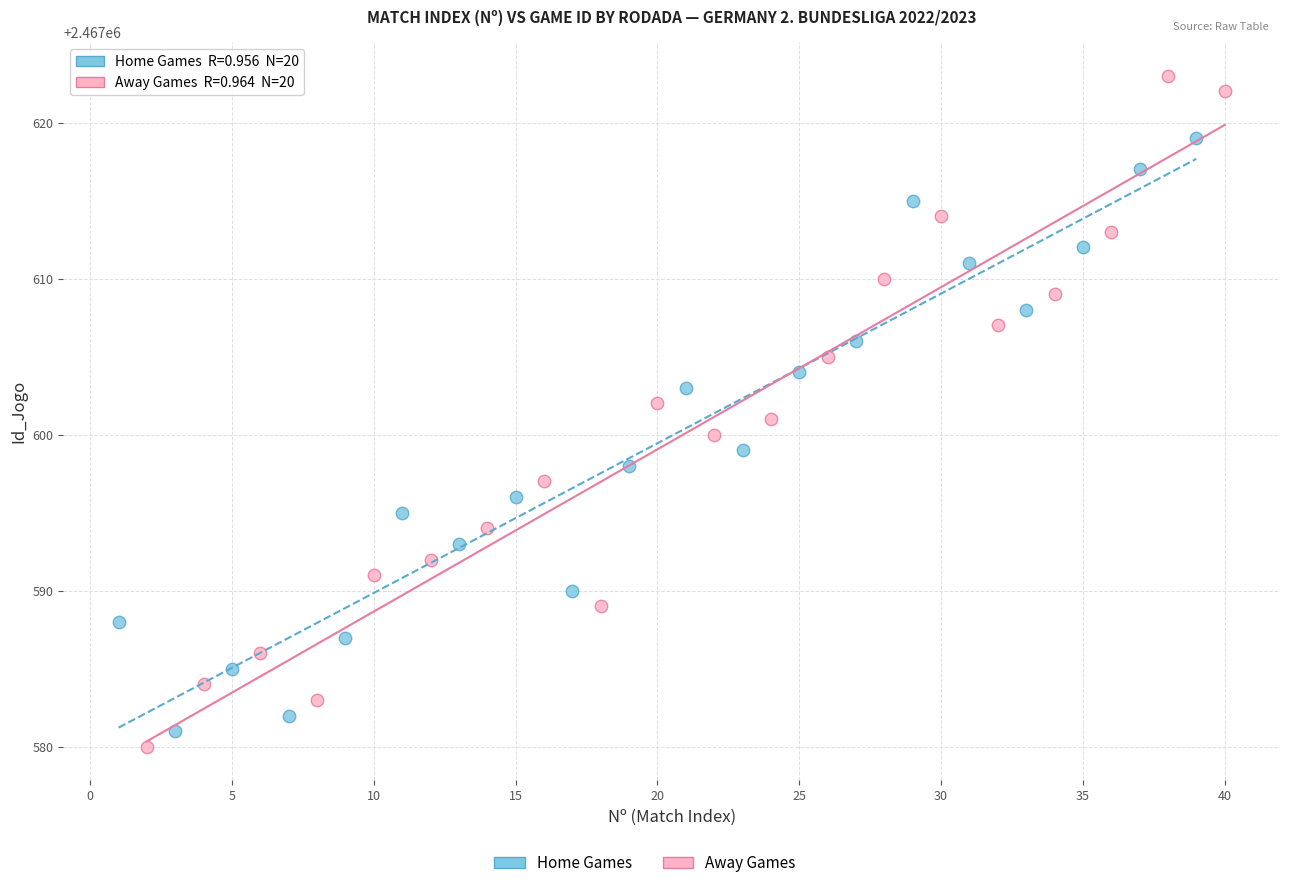

Which series reaches the maximum Y coordinate?

Away Games